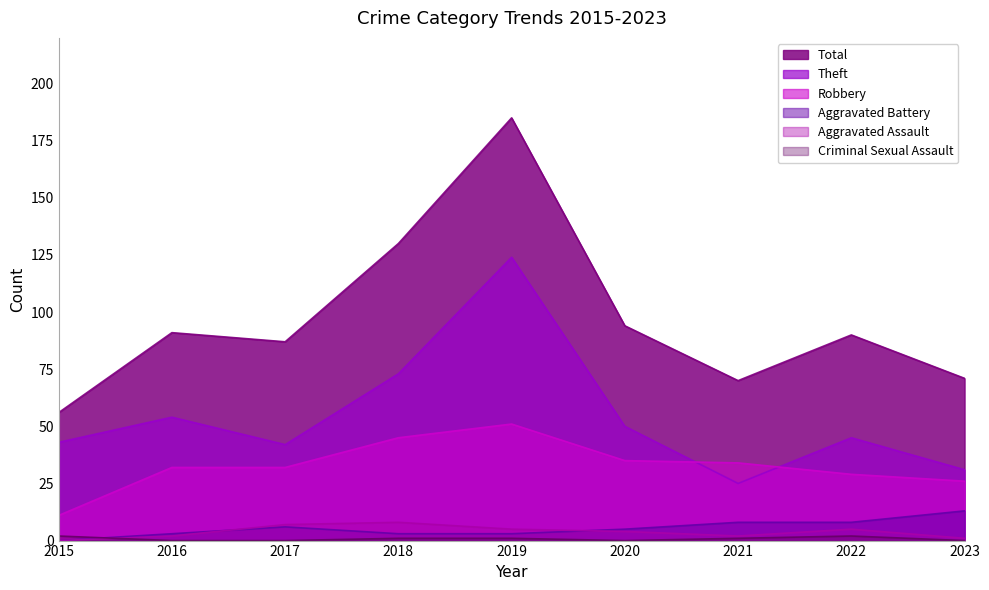

What are all the series names shown in the legend?

Robbery, Theft, Aggravated Assault, Aggravated Battery, Criminal Sexual Assault, Total